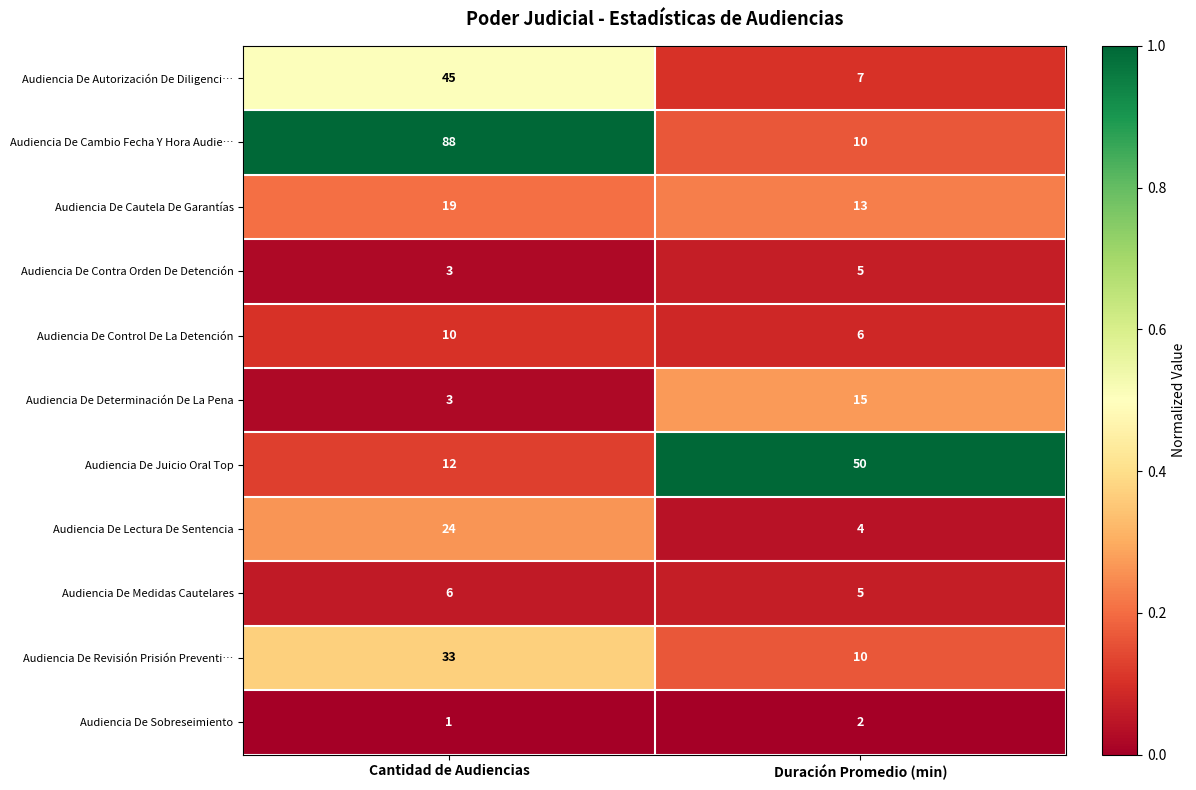

What is the total value across all series at Duración Promedio (min)?

127